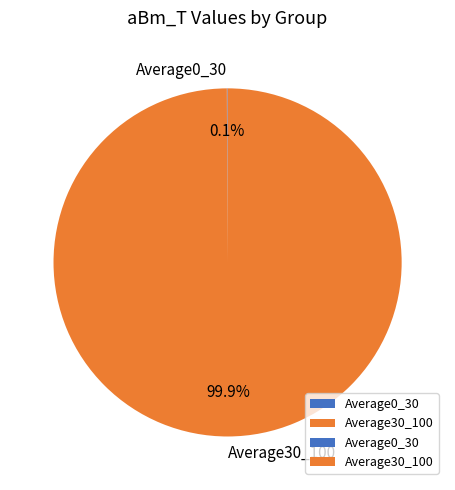

The Average30_100 slice represents 87% of the pie. True or false?

False